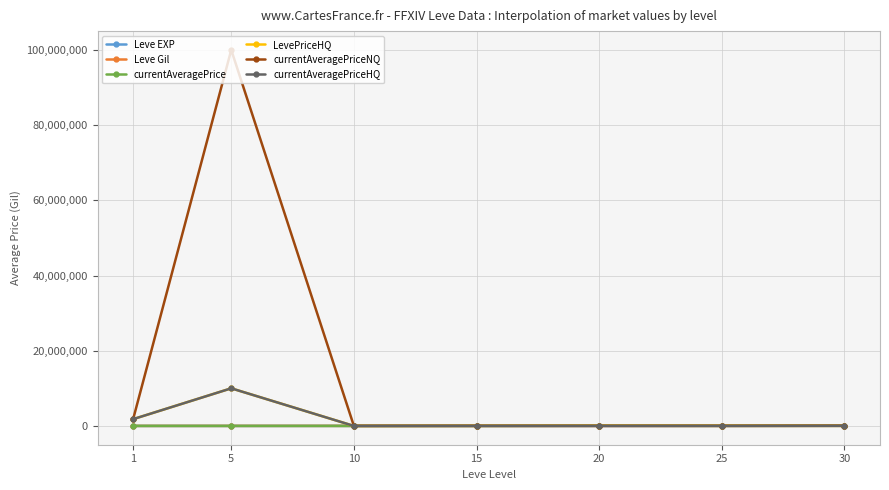

The value of currentAveragePriceNQ at 25 is -61309093. True or false?

False